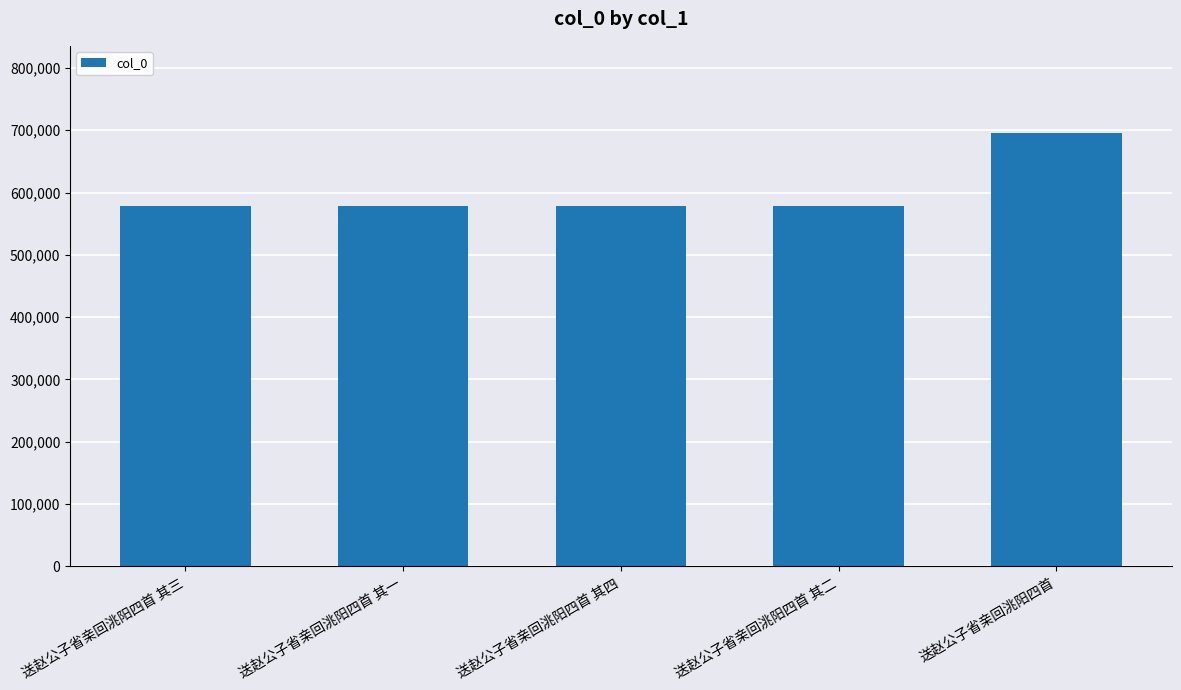

What is the sum of all values?

3010218